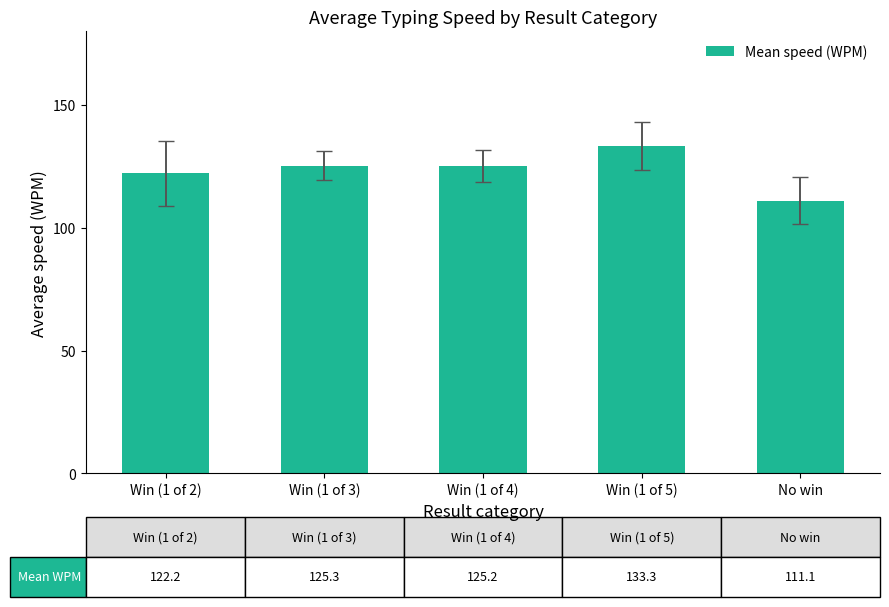

Which label corresponds to the smallest value in the chart?

No win